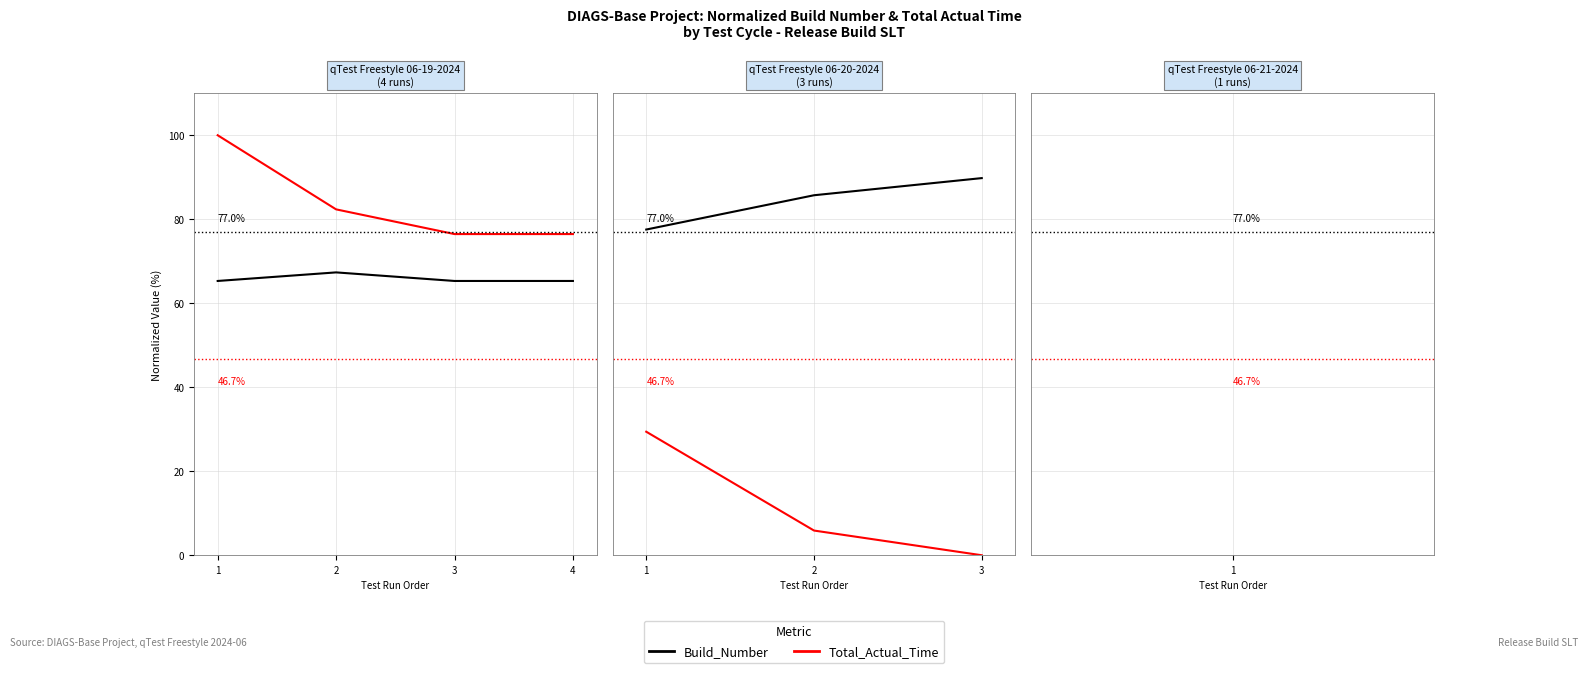

Which series has the largest total across all categories?

Build_Number